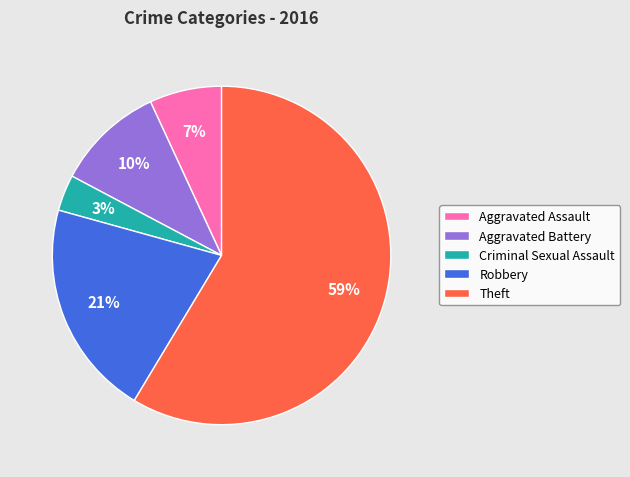

True or false: Criminal Sexual Assault accounts for 3% of the total.

True